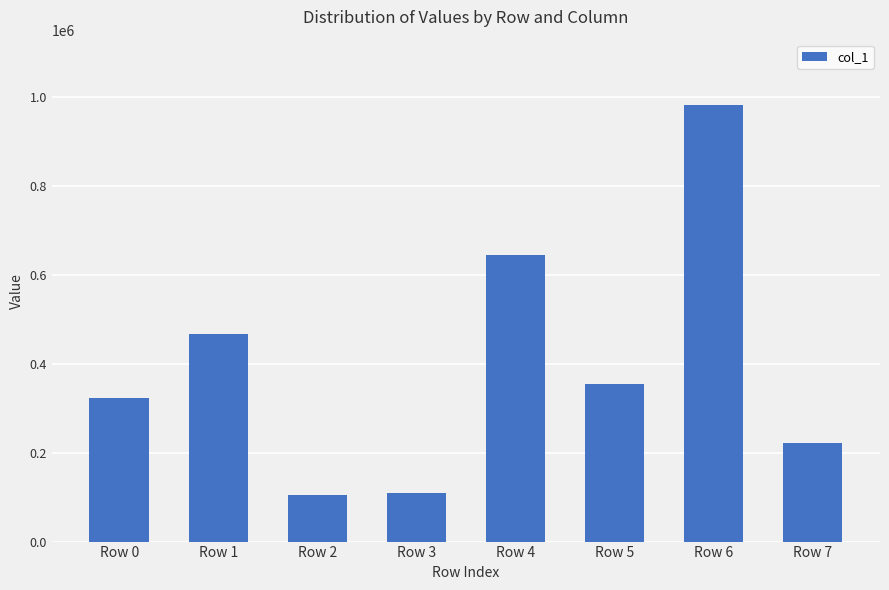

Count the number of data series in this chart.

1